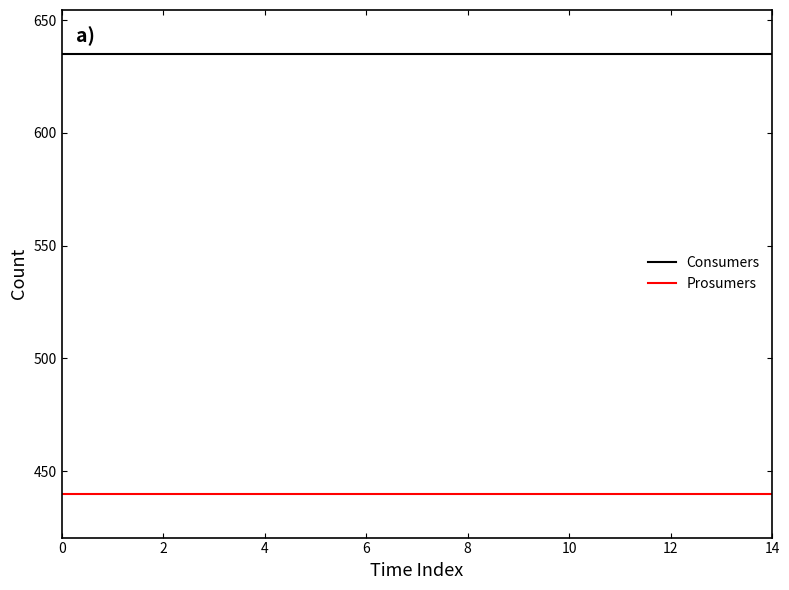

Rank the series by their average value, from lowest to highest.

Prosumers, Consumers